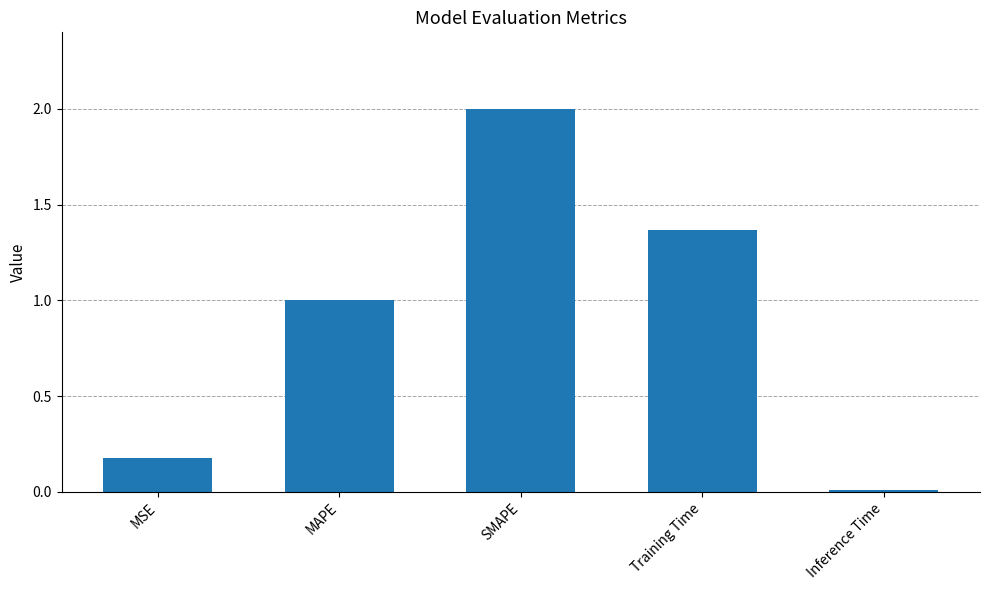

Are the bars horizontal?

No